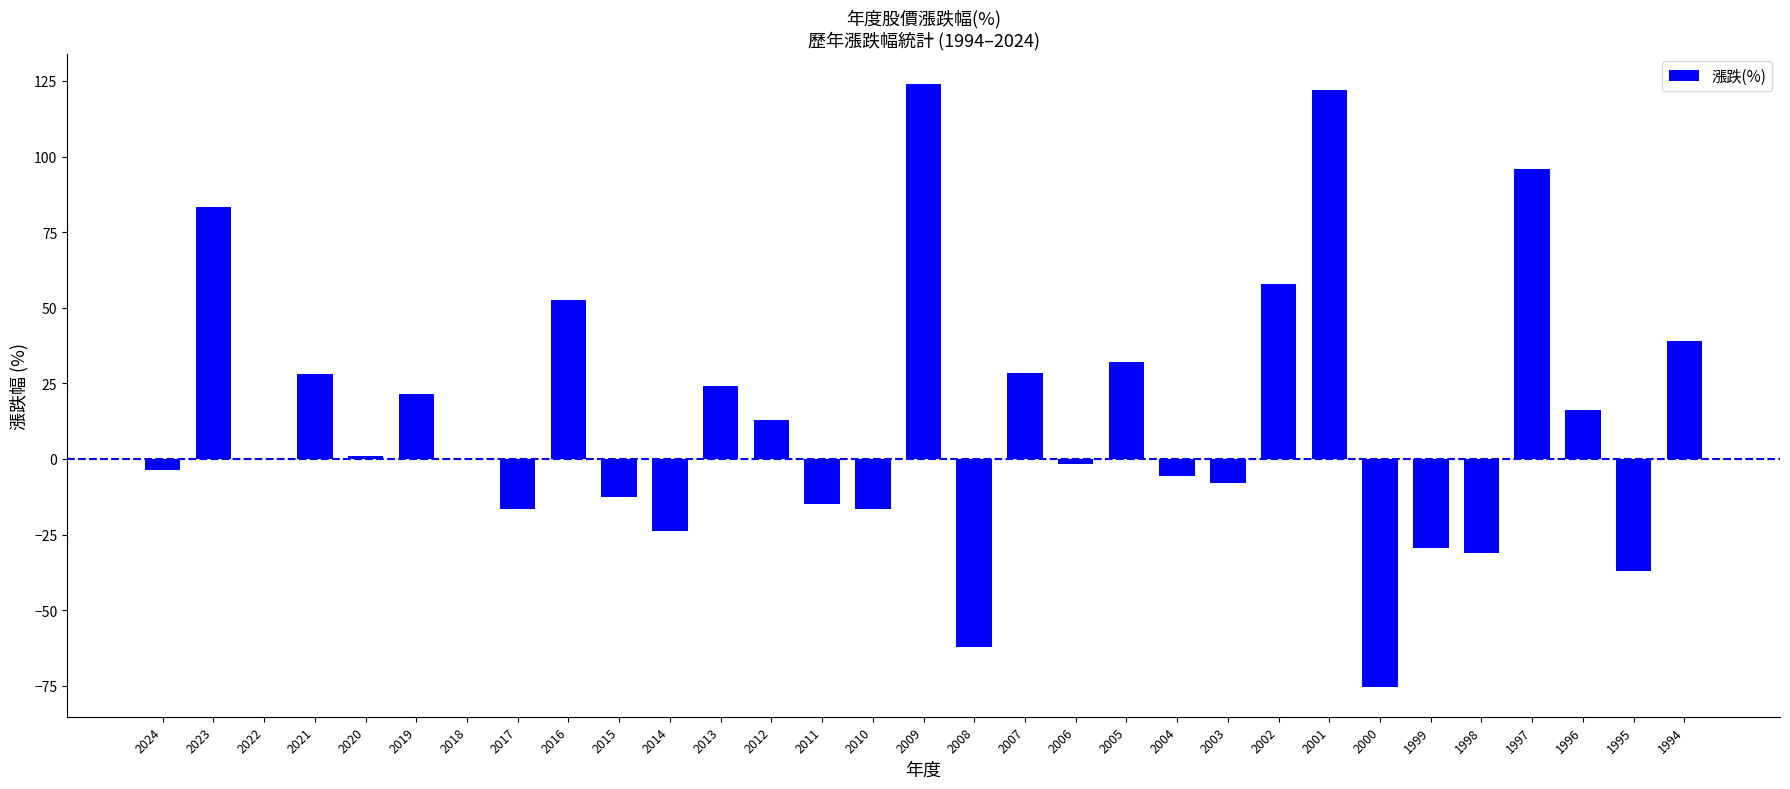

What is the average value?

12.9